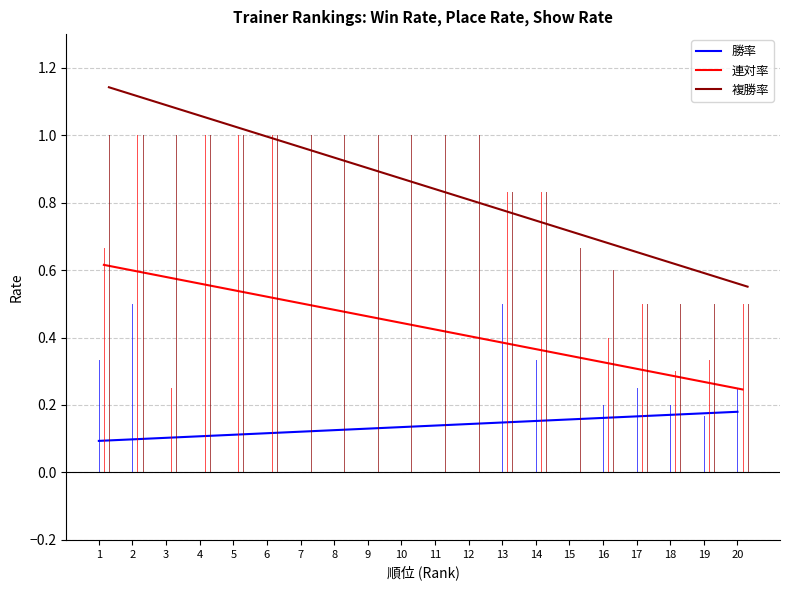

Reading left to right, list all the values displayed in this chart.

勝率: 0.3	0.5	0.0	0.0	0.0	0.0	0.0	0.0	0.0	0.0	0.0	0.0	0.5	0.3	0.0	0.2	0.2	0.2	0.2	0.2
連対率: 0.7	1.0	0.2	1.0	1.0	1.0	0.0	0.0	0.0	0.0	0.0	0.0	0.8	0.8	0.0	0.4	0.5	0.3	0.3	0.5
複勝率: 1.0	1.0	1.0	1.0	1.0	1.0	1.0	1.0	1.0	1.0	1.0	1.0	0.8	0.8	0.7	0.6	0.5	0.5	0.5	0.5